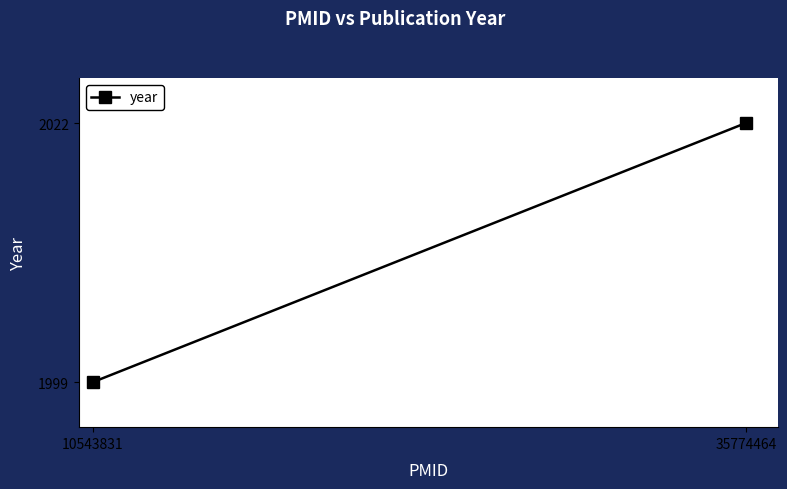

At which label is the value closest to 2010?

10543831